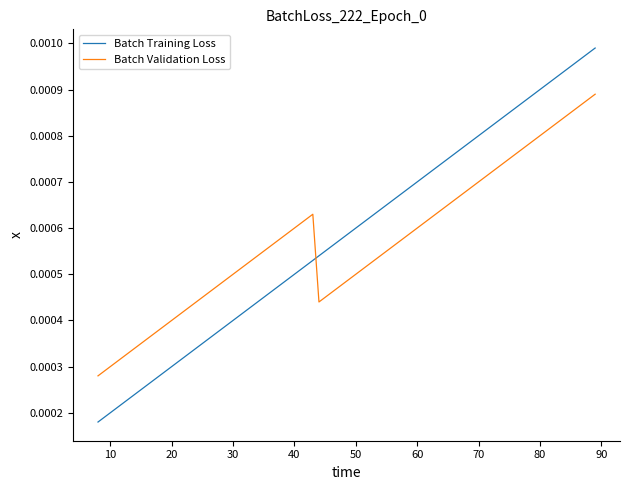

True or false: Batch Validation Loss and Batch Training Loss intersect in this chart.

True